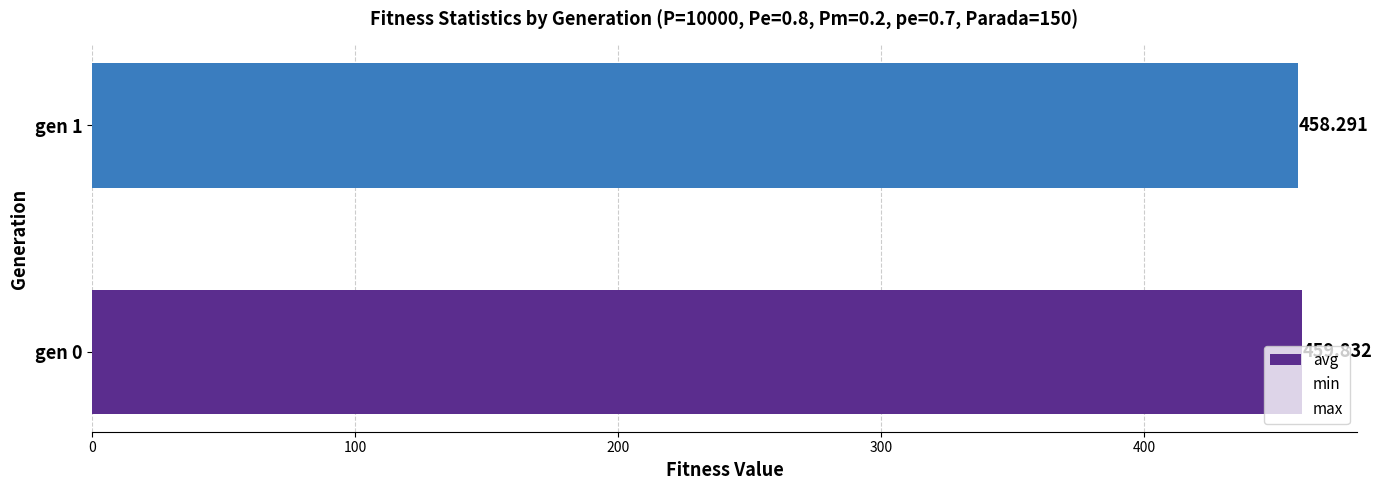

What is the lowest value of the min series?

0.6